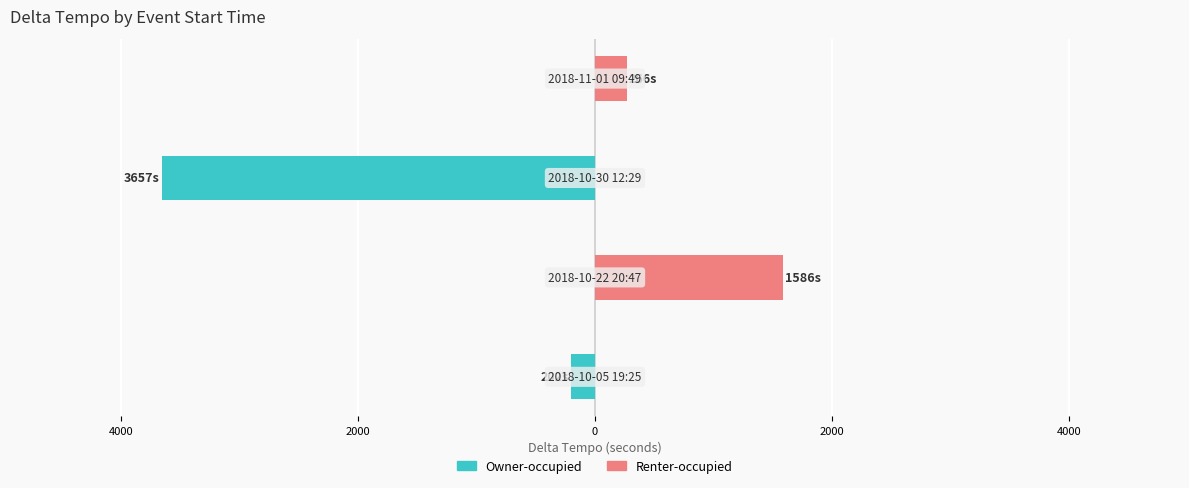

Reading left to right, transcribe all the data shown in this chart.

Owner-occupied: 6000=-202	4000=0	2000=-3657	0=0
Renter-occupied: 6000=0	4000=1586	2000=0	0=266